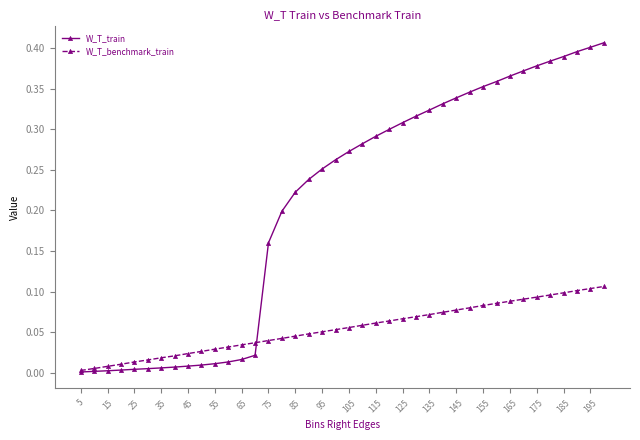

Rank the series by their average value, from lowest to highest.

W_T_benchmark_train, W_T_train